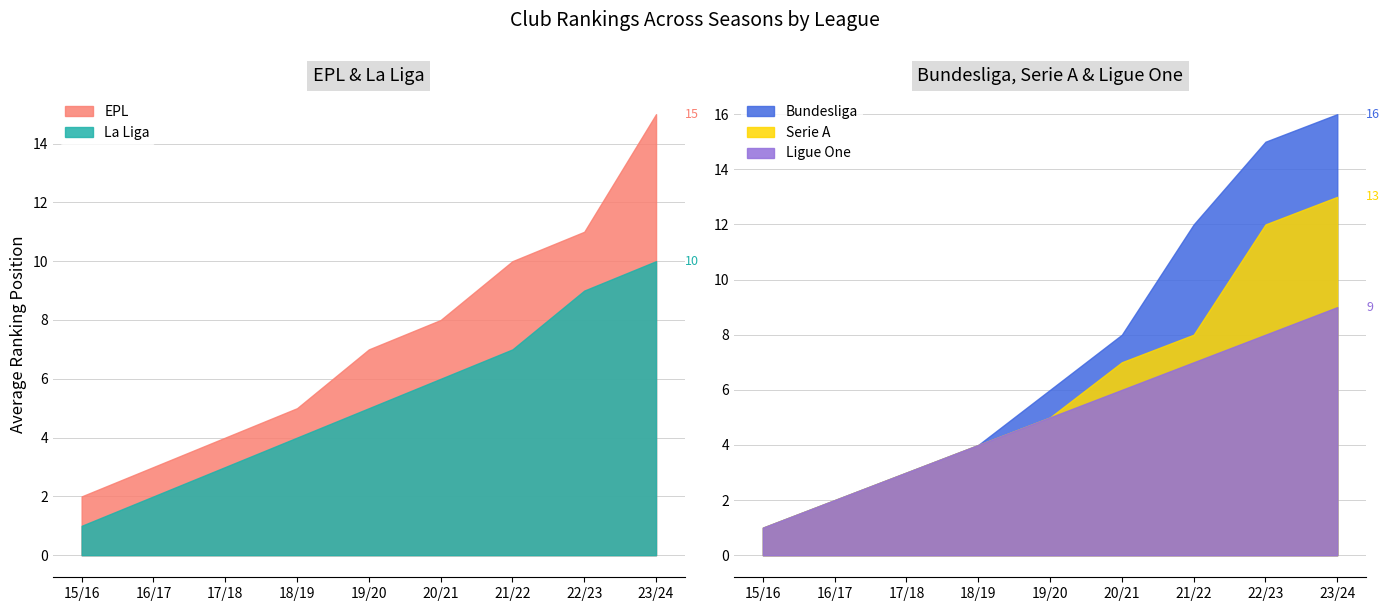

How many lines are shown in the chart?

5